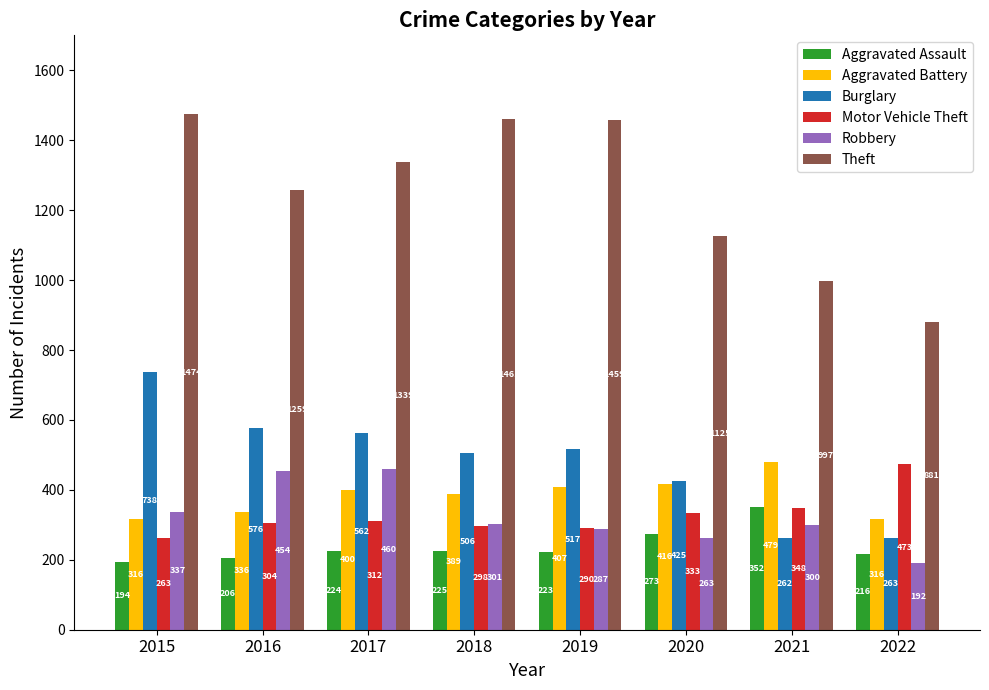

What is the value of the Motor Vehicle Theft bar at the 6th from the left?

333